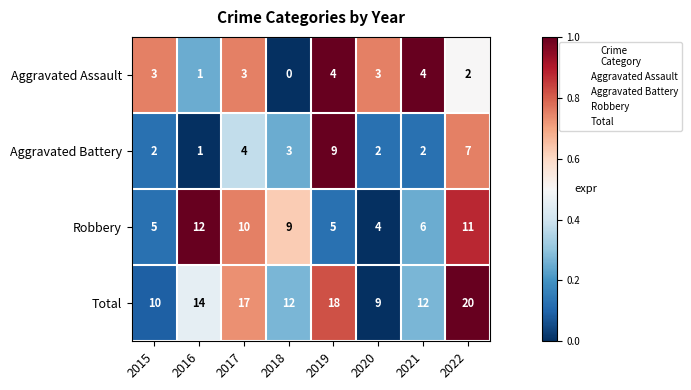

Which series has the largest range (max minus min)?

Total